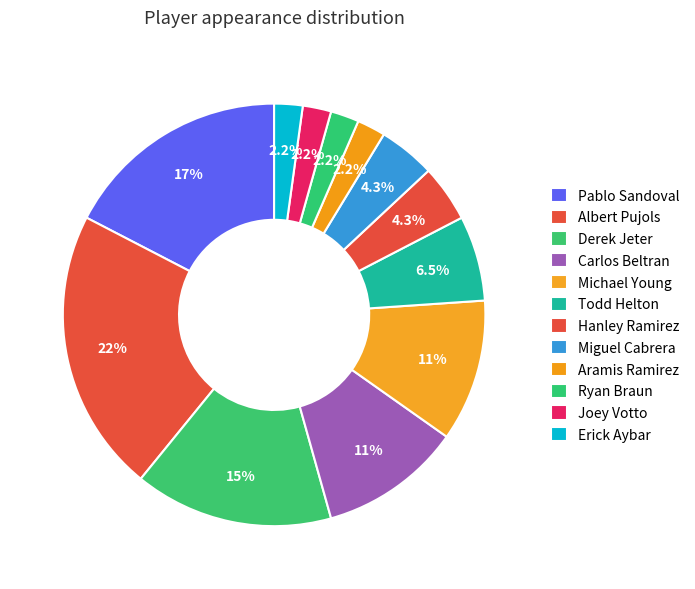

Is it true that Derek Jeter is 3% of the pie?

False